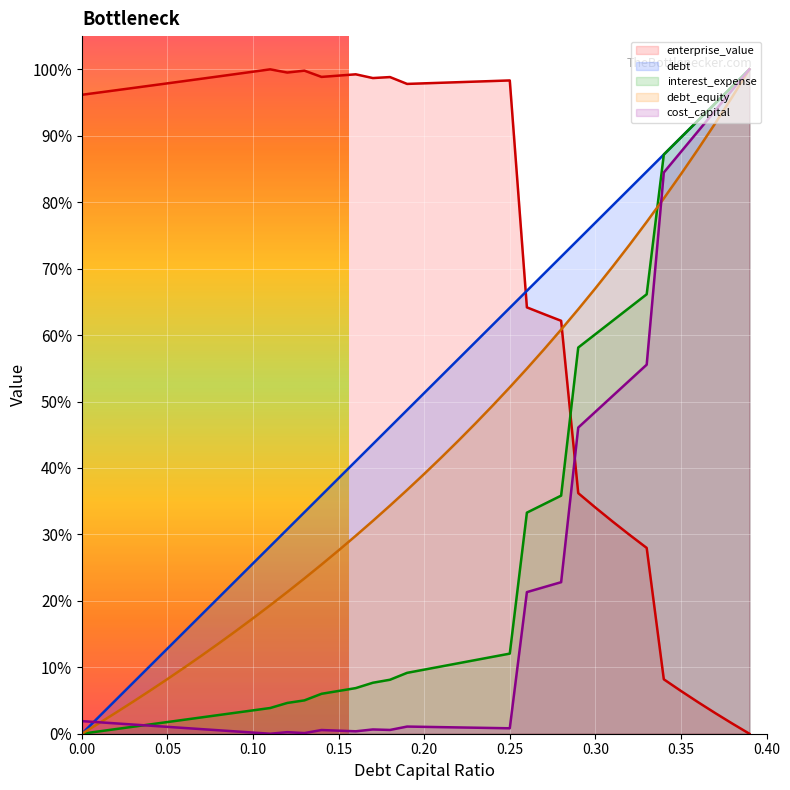

Reading left to right, extract all data points from this chart.

debt_capital: 0.0	0.0	0.1	0.1	0.1	0.1	0.2	0.2	0.2	0.2	0.3	0.3	0.3	0.3	0.4	0.4	0.4	0.4	0.5	0.5	0.5	0.5	0.6	0.6	0.6	0.6	0.7	0.7	0.7	0.7	0.8	0.8	0.8	0.8	0.9	0.9	0.9	0.9	1.0	1.0
cost_capital: 0.0	0.0	0.0	0.0	0.0	0.0	0.0	0.0	0.0	0.0	0.0	0.0	0.0	0.0	0.0	0.0	0.0	0.0	0.0	0.0	0.0	0.0	0.0	0.0	0.0	0.0	0.2	0.2	0.2	0.5	0.5	0.5	0.5	0.6	0.8	0.9	0.9	0.9	1.0	1.0
enterprise_value: 1.0	1.0	1.0	1.0	1.0	1.0	1.0	1.0	1.0	1.0	1.0	1.0	1.0	1.0	1.0	1.0	1.0	1.0	1.0	1.0	1.0	1.0	1.0	1.0	1.0	1.0	0.6	0.6	0.6	0.4	0.3	0.3	0.3	0.3	0.1	0.1	0.0	0.0	0.0	0.0
debt: 0.0	0.0	0.0	0.0	0.1	0.1	0.1	0.1	0.1	0.2	0.2	0.2	0.2	0.2	0.3	0.3	0.3	0.3	0.3	0.4	0.4	0.4	0.4	0.5	0.5	0.5	0.5	0.6	0.6	0.6	0.7	0.7	0.7	0.8	0.8	0.8	0.9	0.9	1.0	1.0
interest_expense: 0.0	0.0	0.0	0.0	0.0	0.0	0.0	0.0	0.0	0.0	0.0	0.0	0.0	0.1	0.1	0.1	0.1	0.1	0.1	0.1	0.1	0.1	0.1	0.1	0.1	0.1	0.3	0.3	0.4	0.6	0.6	0.6	0.6	0.7	0.9	0.9	0.9	0.9	1.0	1.0